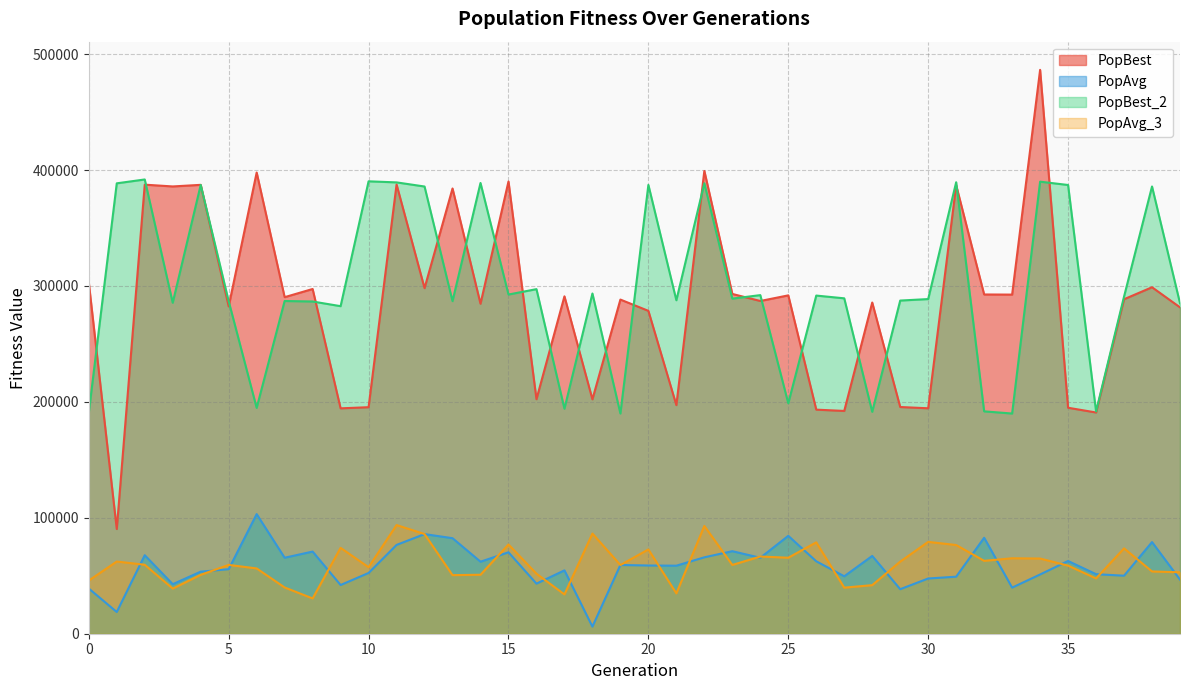

Reading left to right, list all the values displayed in this chart.

PopBest: 0=302914.0	1=90324.1	2=387395.3	3=385855.2	4=387231.9	5=282354.7	6=397840.9	7=290340.3	8=297384.9	9=194424.5	10=195412.4	11=387538.2	12=298120.6	13=384091.1	14=284667.9	15=390144.4	16=202291.8	17=291057.3	18=202211.5	19=288262.6	20=278528.4	21=197199.5	22=399231.0	23=293119.5	24=287046.2	25=291885.5	26=193302.6	27=192187.4	28=285708.4	29=195575.7	30=194483.0	31=386912.6	32=292658.1	33=292554.1	34=486426.7	35=194942.2	36=190849.3	37=288555.0	38=298889.7	39=281565.6
PopAvg: 0=38999.2	1=18735.5	2=67724.5	3=42730.3	4=53543.7	5=55667.1	6=103181.6	7=65558.6	8=70865.2	9=42008.4	10=52410.9	11=76610.9	12=85939.9	13=82412.6	14=62136.9	15=70242.0	16=43195.8	17=54653.4	18=6123.5	19=59289.6	20=58856.7	21=58691.0	22=65918.9	23=71194.8	24=65514.2	25=84440.0	26=62484.2	27=49551.7	28=67103.7	29=38406.3	30=47642.3	31=49197.4	32=82760.6	33=39771.0	34=51118.3	35=62733.2	36=51358.3	37=50050.0	38=79058.4	39=46685.1
PopBest_2: 0=190662.1	1=388543.4	2=391872.2	3=285511.7	4=387161.2	5=286850.3	6=194819.4	7=287022.6	8=286594.8	9=282571.6	10=390275.8	11=389352.5	12=385793.8	13=286897.3	14=388853.0	15=292614.1	16=297261.5	17=194115.0	18=293500.1	19=189962.6	20=387181.4	21=287671.2	22=388606.8	23=289077.2	24=292101.1	25=198802.4	26=291712.1	27=289336.9	28=191427.8	29=287405.1	30=288698.2	31=389489.7	32=191828.5	33=189957.6	34=389969.1	35=387102.4	36=191755.4	37=290850.6	38=385824.1	39=285099.9
PopAvg_3: 0=45839.3	1=62281.7	2=59497.3	3=38933.8	4=50802.8	5=59368.9	6=56326.0	7=39904.7	8=30443.5	9=74082.2	10=57352.6	11=93731.0	12=85976.8	13=50534.0	14=50882.8	15=76971.5	16=51764.8	17=33919.6	18=86407.1	19=59248.6	20=72713.9	21=34792.7	22=92971.4	23=59336.4	24=66602.4	25=65556.9	26=78830.3	27=39745.0	28=41908.4	29=62209.6	30=79232.9	31=76515.6	32=62872.5	33=65081.7	34=64849.0	35=58744.1	36=47706.2	37=73616.9	38=53739.4	39=52973.9